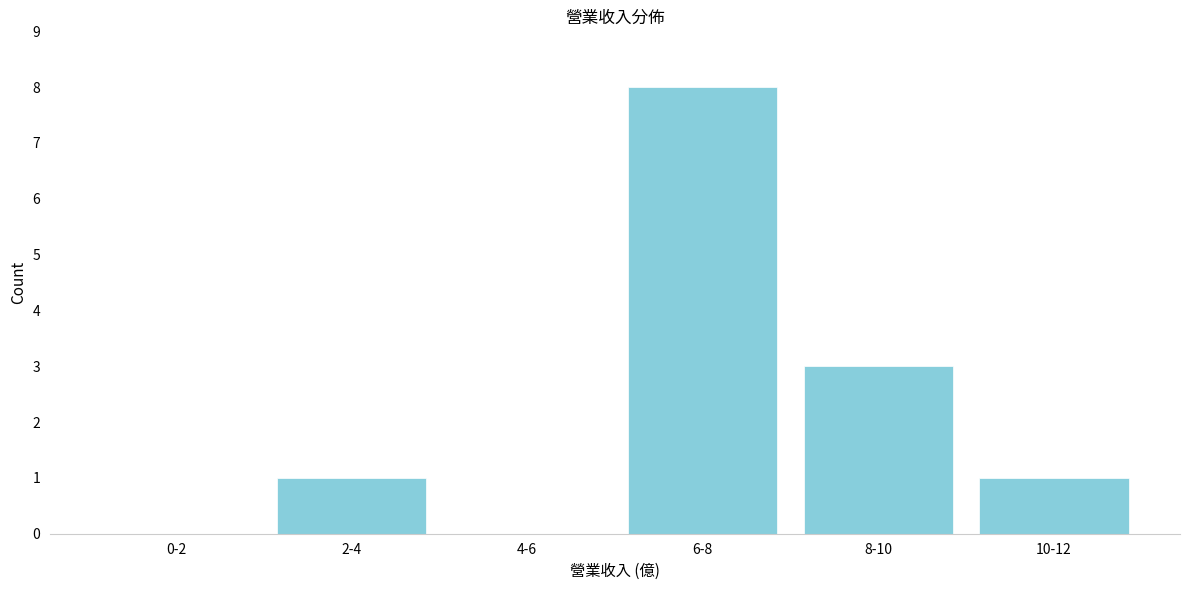

Reading left to right, extract all data points from this chart.

0-2=0	2-4=1	4-6=0	6-8=8	8-10=3	10-12=1